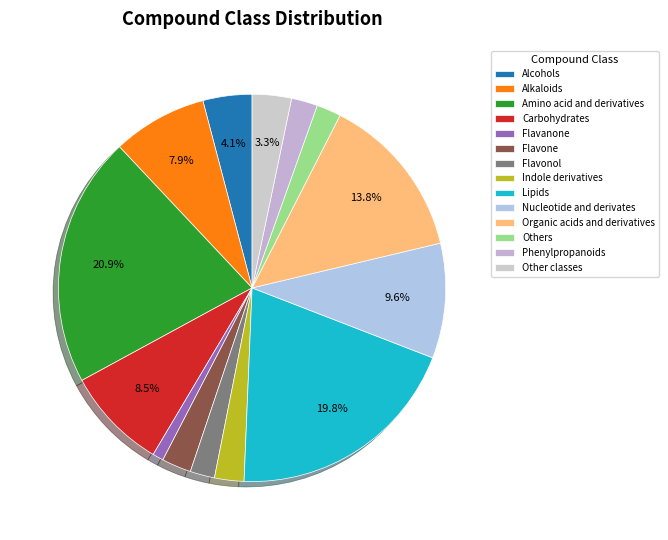

Is Amino acid and derivatives the majority of the pie?

No